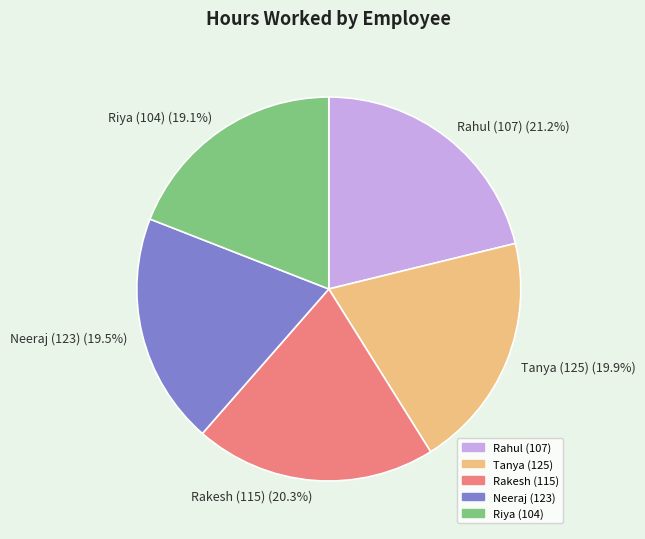

Approximately how many times larger is the value at Riya (104) (19.1%) compared to Rakesh (115) (20.3%)?

0.9